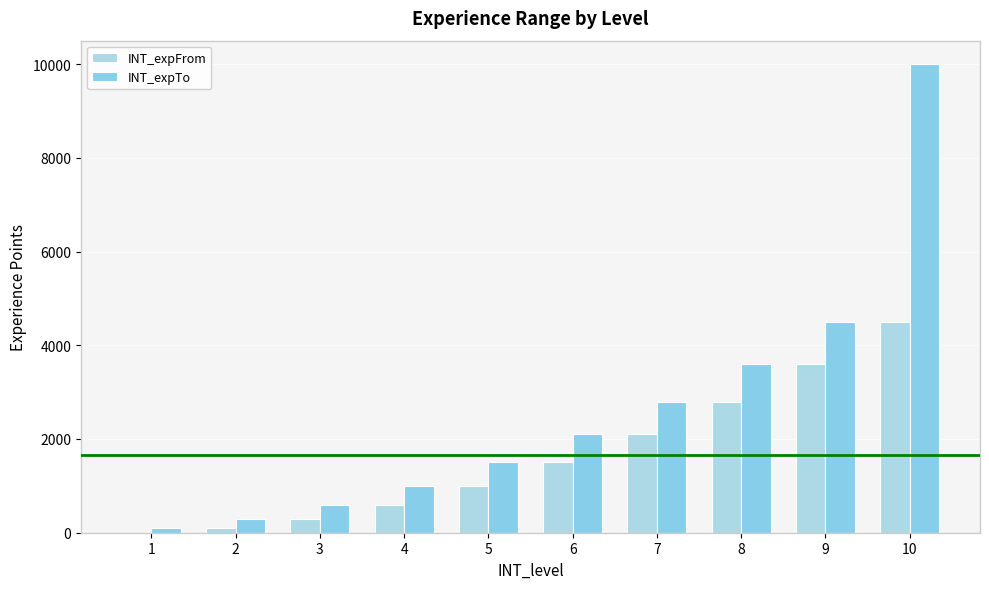

What is the difference between the INT_expFrom values at 3 and 4?

300